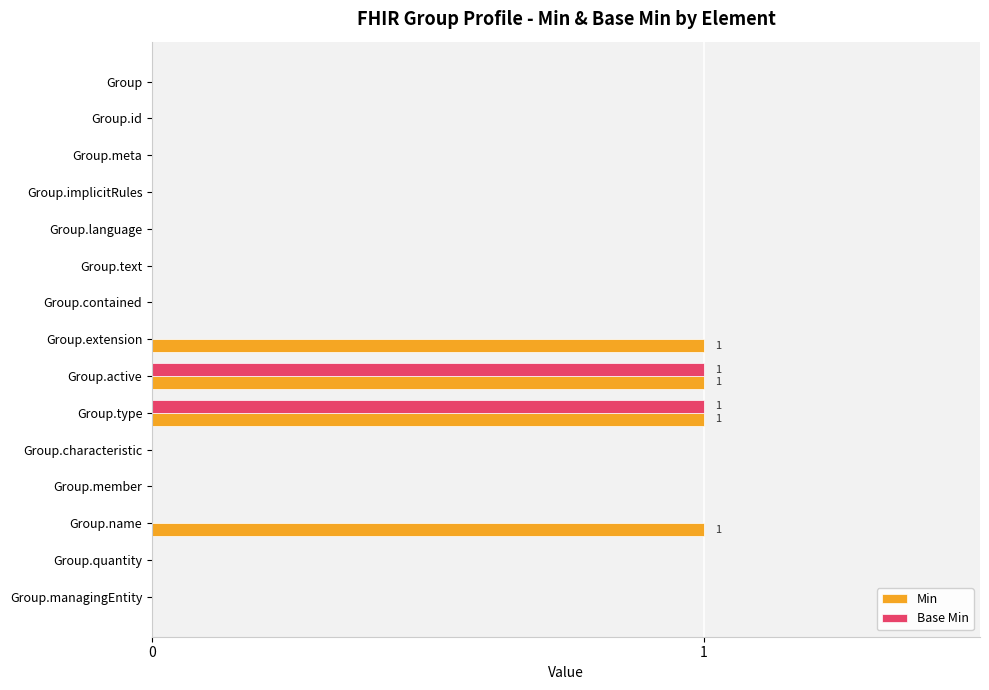

The Min series shows 0 at Group.language. True or false?

True